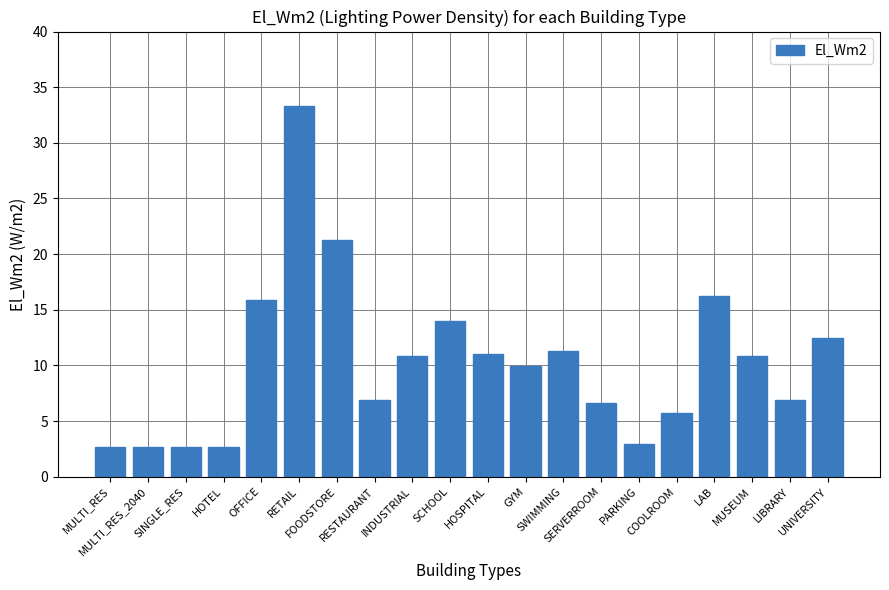

Reading left to right, list all the values displayed in this chart.

MULTI_RES=2.7	MULTI_RES_2040=2.7	SINGLE_RES=2.7	HOTEL=2.7	OFFICE=15.9	RETAIL=33.3	FOODSTORE=21.3	RESTAURANT=6.9	INDUSTRIAL=10.8	SCHOOL=14.0	HOSPITAL=11.0	GYM=9.9	SWIMMING=11.3	SERVERROOM=6.6	PARKING=2.9	COOLROOM=5.7	LAB=16.2	MUSEUM=10.8	LIBRARY=6.9	UNIVERSITY=12.5